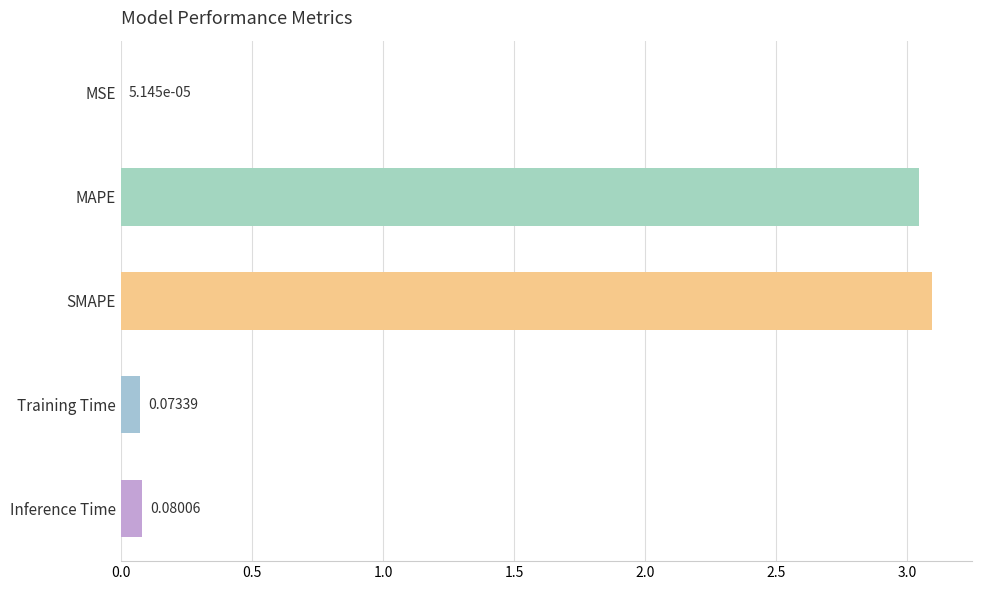

Between SMAPE and Inference Time, which is larger?

SMAPE